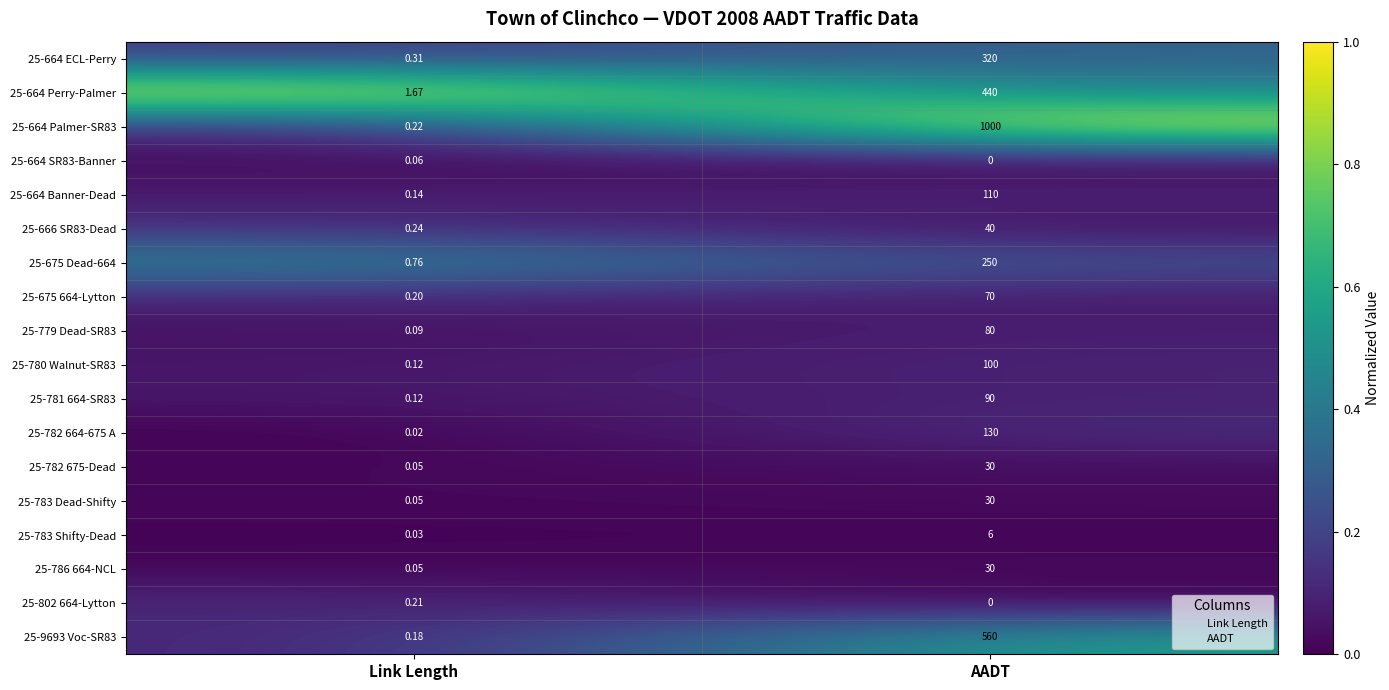

What is the greatest value displayed?

1000.0